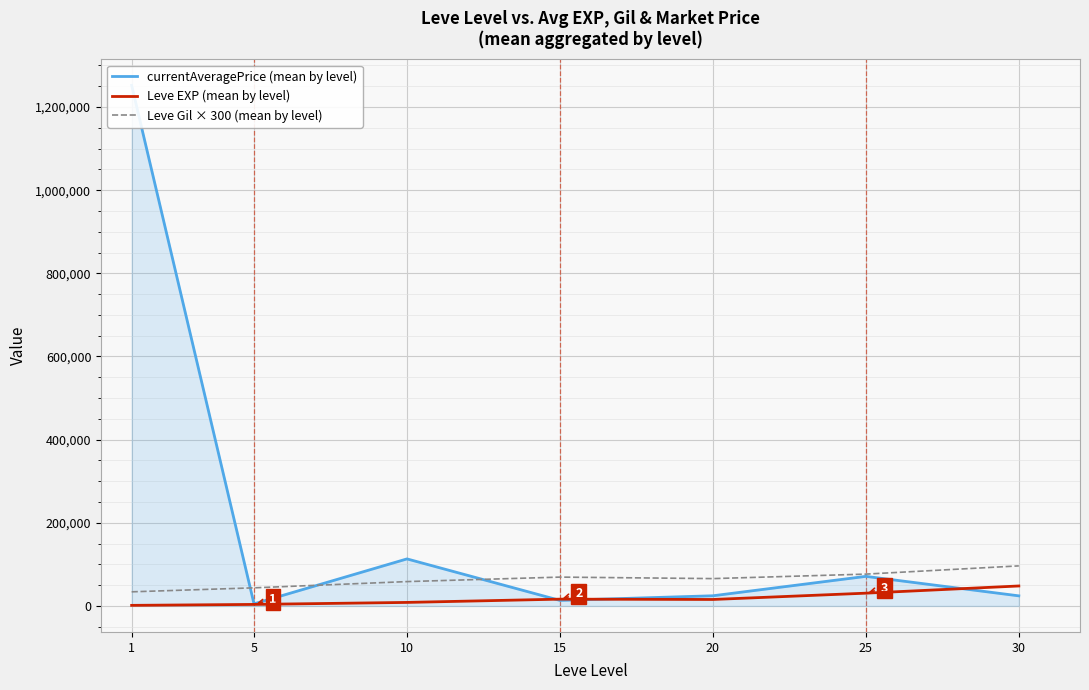

Which series has the largest total across all categories?

currentAveragePrice (mean by level)